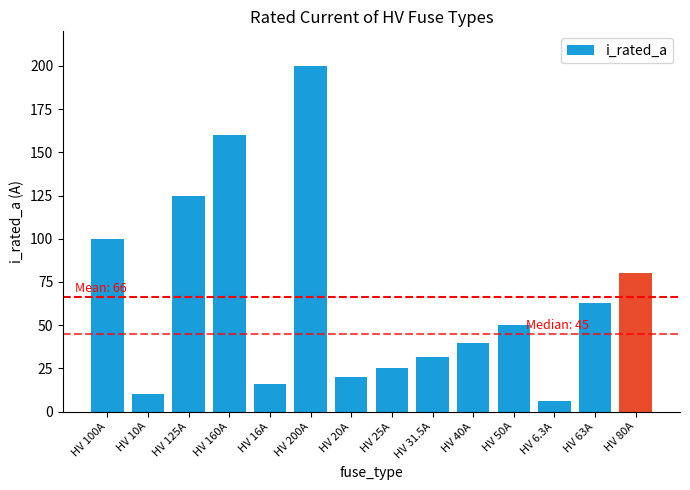

What is the minimum value shown in the chart?

6.3